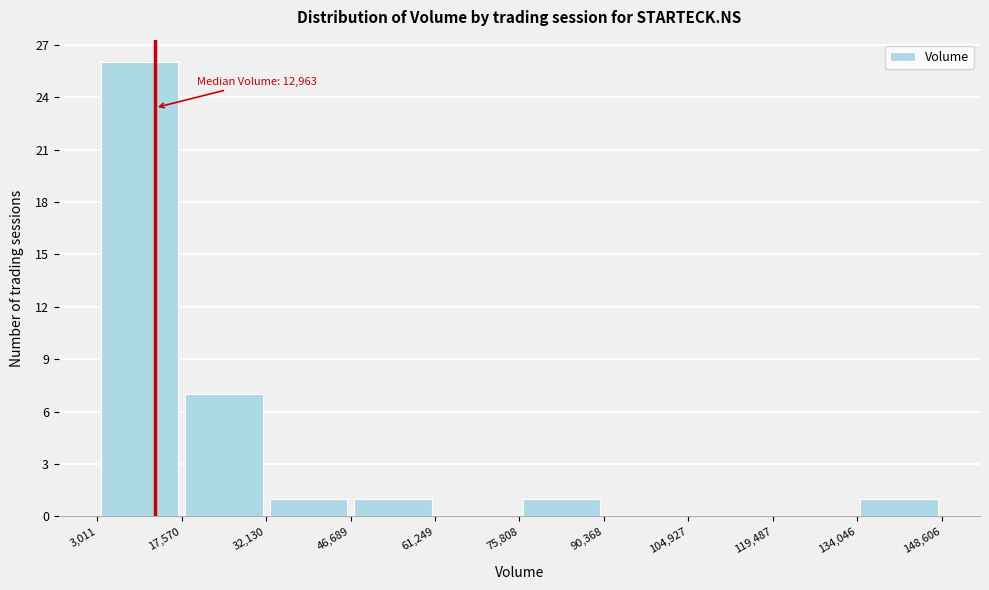

Which range on the x-axis has the tallest bar?

3,011 to 17,570